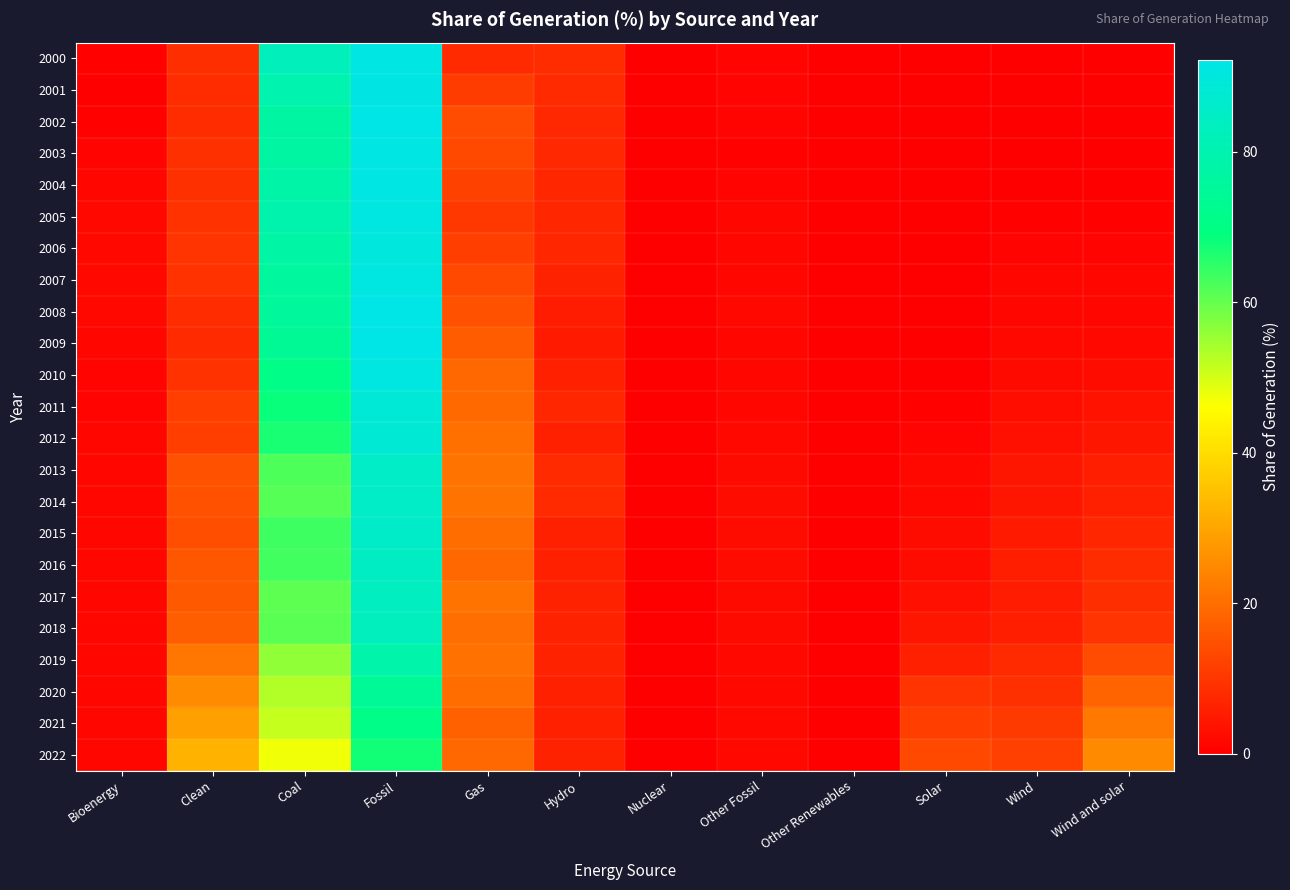

How many distinct data groups are displayed?

23